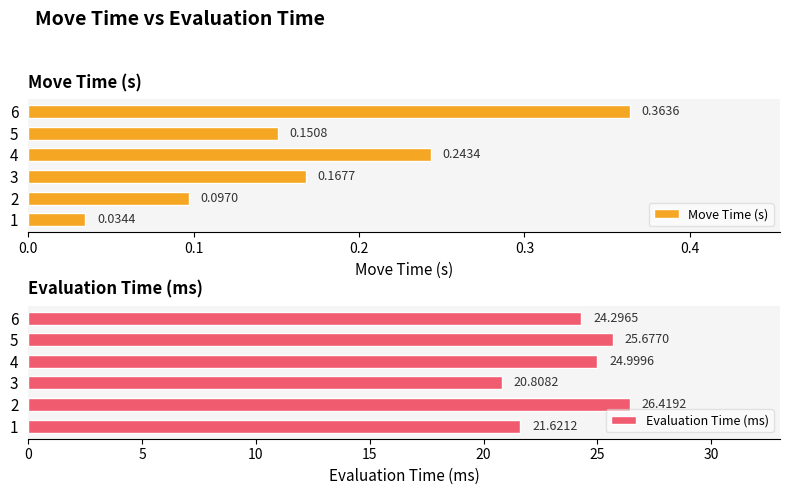

Which series has the largest range (max minus min)?

Evaluation Time (ms)